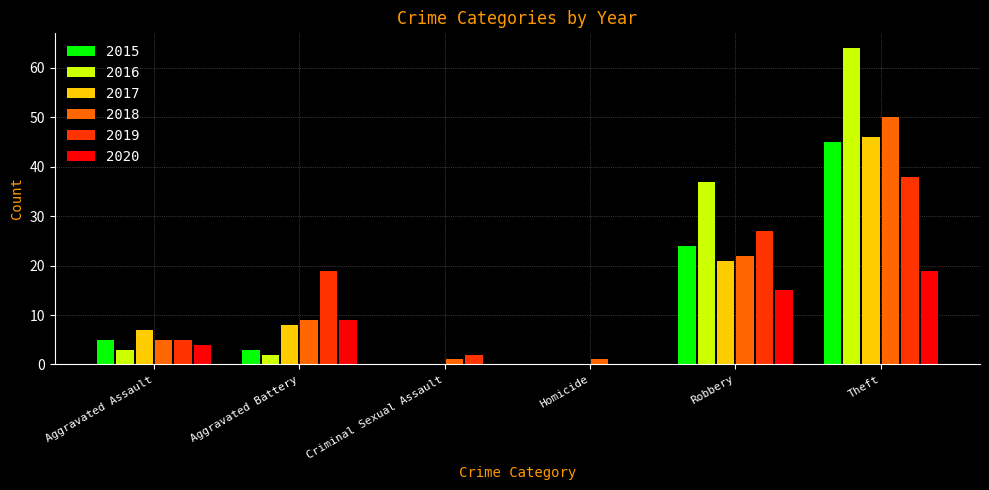

Are the bars grouped side by side (vs. stacked)?

Yes